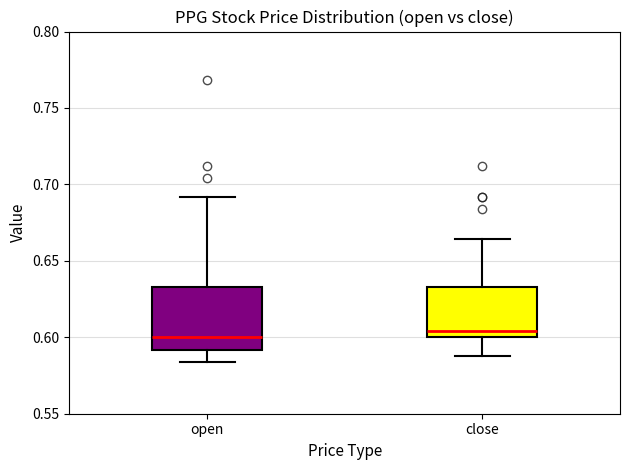

Comparing the boxes themselves (not the whiskers), which one is the tallest?

open